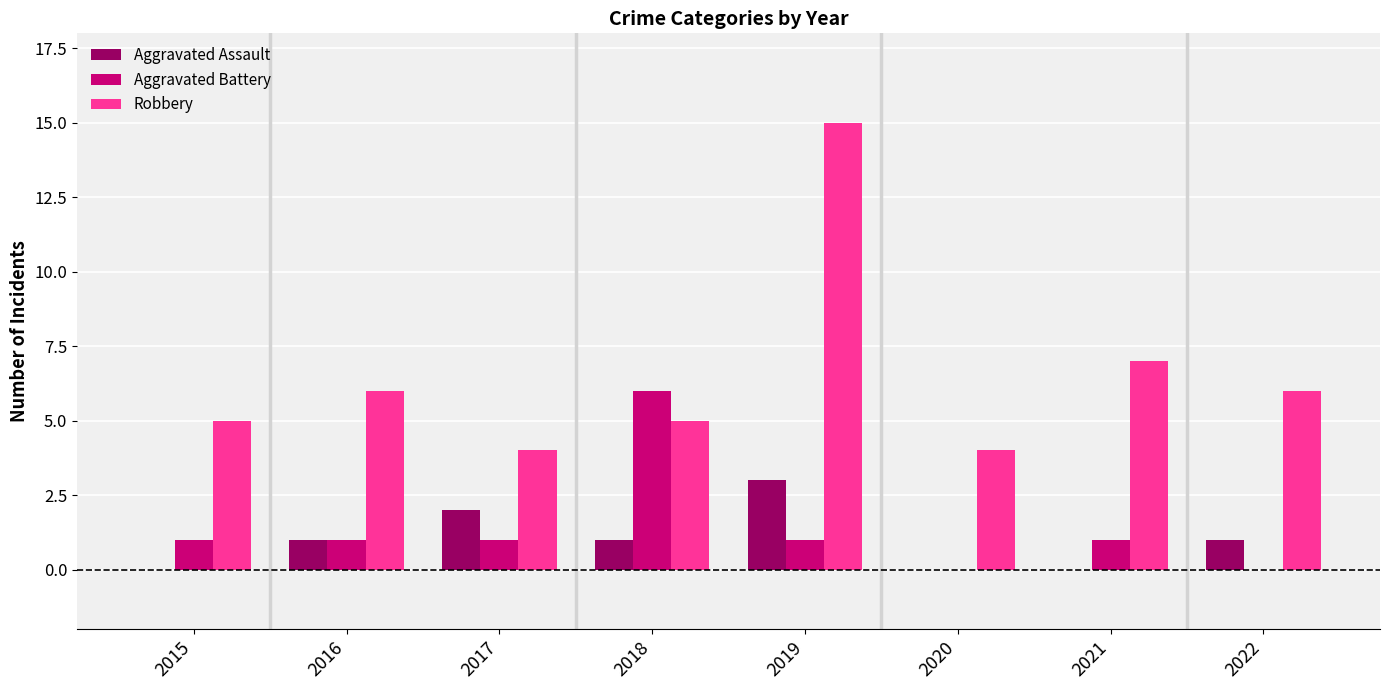

Reading left to right, extract all data points from this chart.

Aggravated Assault: 2015=0	2016=1	2017=2	2018=1	2019=3	2020=0	2021=0	2022=1
Aggravated Battery: 2015=1	2016=1	2017=1	2018=6	2019=1	2020=0	2021=1	2022=0
Robbery: 2015=5	2016=6	2017=4	2018=5	2019=15	2020=4	2021=7	2022=6